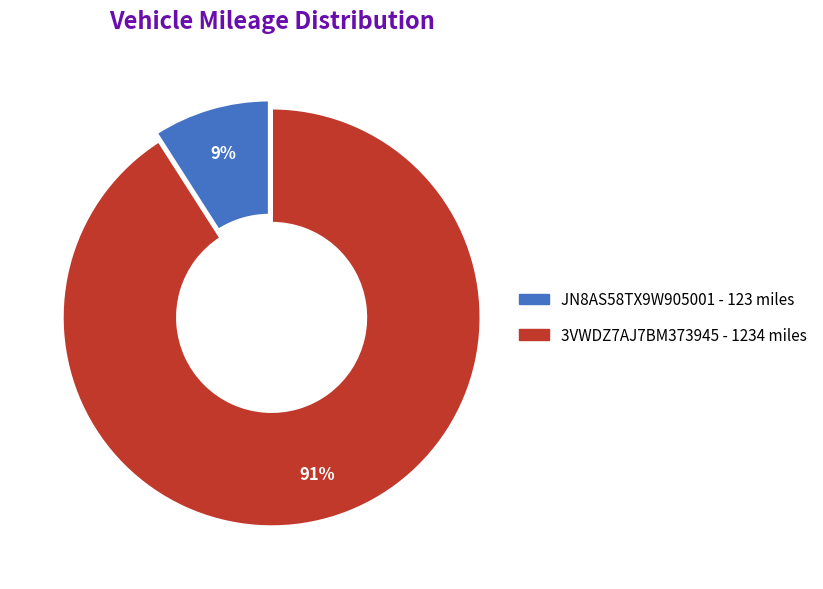

To the nearest percent, what is the difference between the JN8AS58TX9W905001 and 3VWDZ7AJ7BM373945 slice percentages?

82%